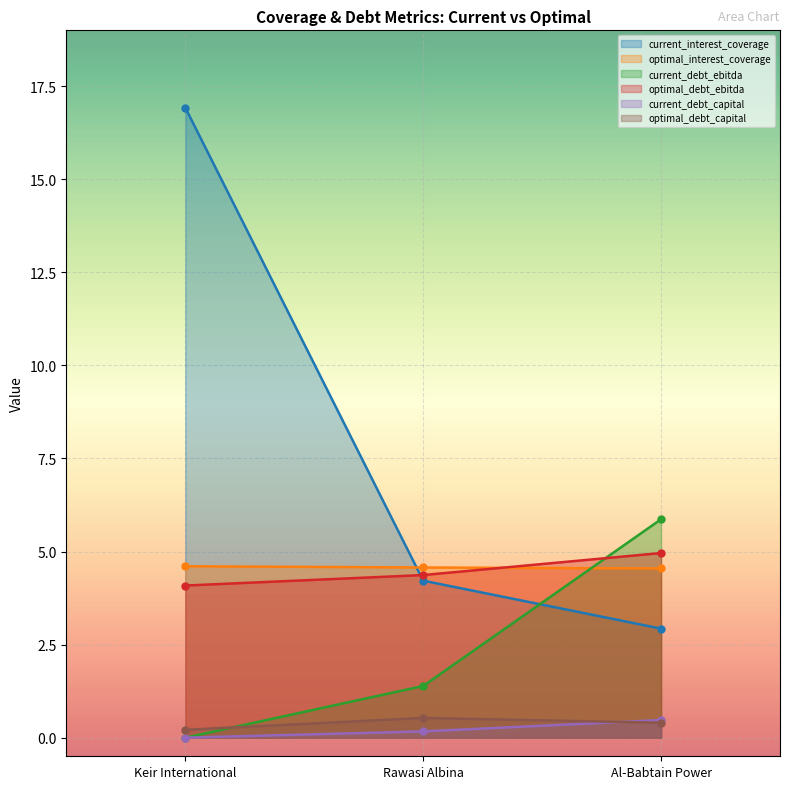

Reading right to left, list all the values displayed in this chart.

current_interest_coverage: 2.9	4.2	16.9
optimal_interest_coverage: 4.5	4.6	4.6
current_debt_ebitda: 5.9	1.4	0.0
optimal_debt_ebitda: 5.0	4.4	4.1
current_debt_capital: 0.5	0.2	0.0
optimal_debt_capital: 0.4	0.5	0.2